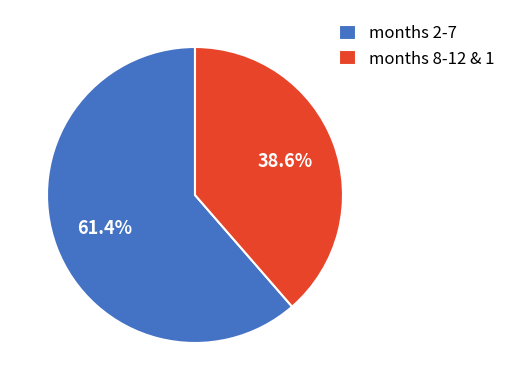

Which category has the biggest portion of the pie?

months 2-7